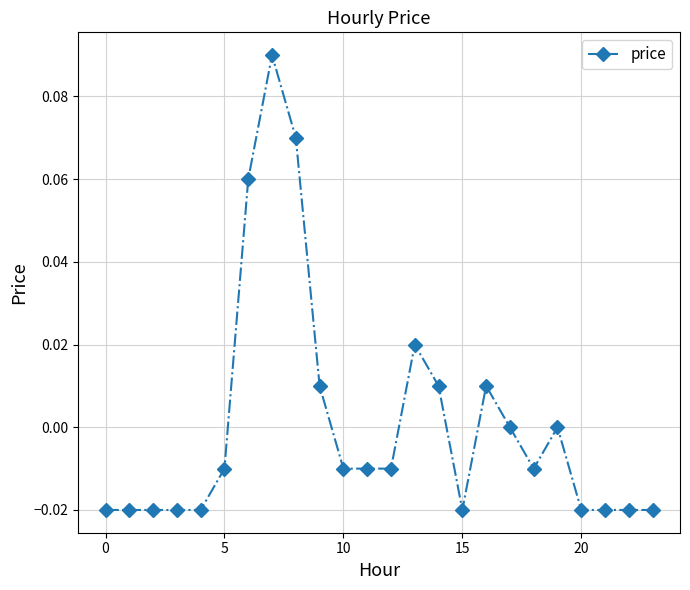

What is the greatest value displayed?

0.1